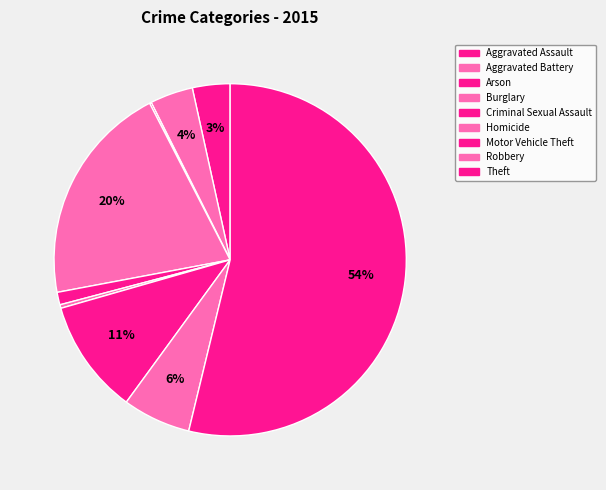

To the nearest percent, what is the combined percentage of Robbery and Motor Vehicle Theft?

17%